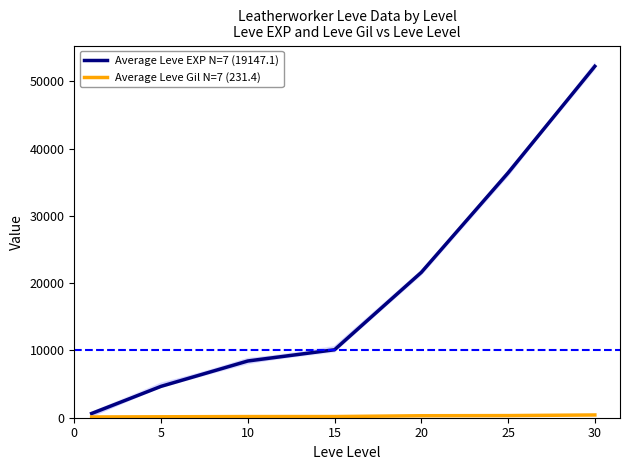

The value of Average Leve EXP N=7 (19147.1) at 10 is 8430. True or false?

True